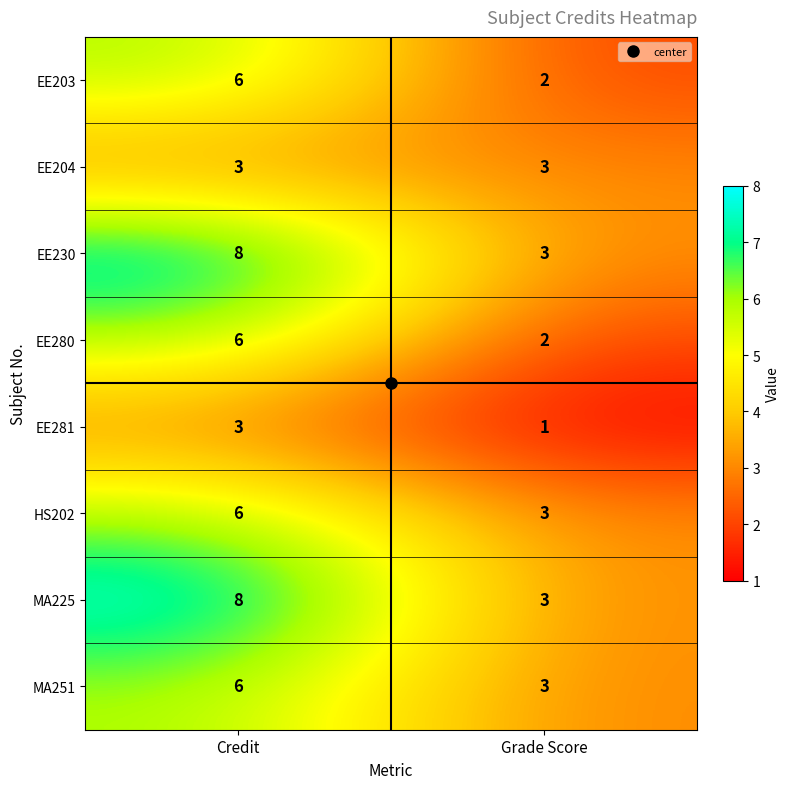

True or false: MA225 has a value of 2 at Credit.

False